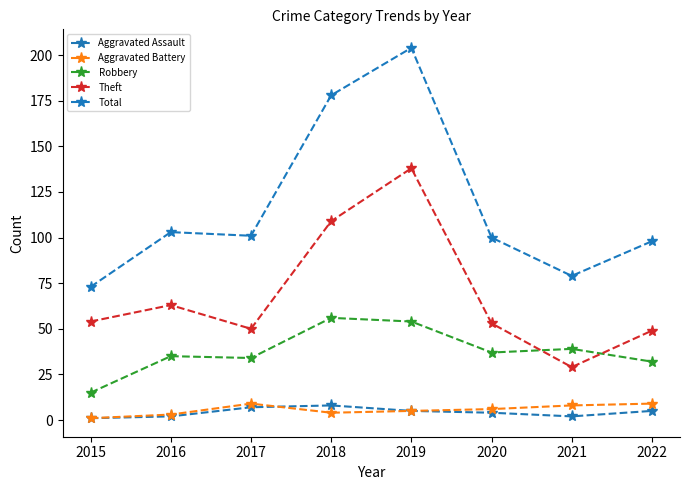

What is the approximate value of Theft at 2019?

138